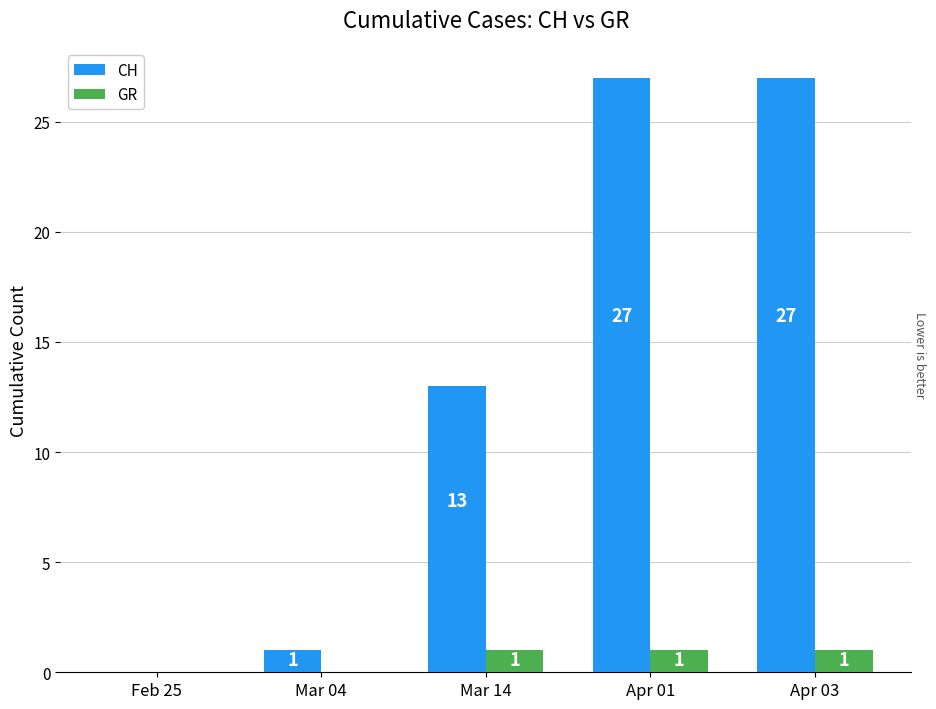

What is the sum of the GR values at Mar 14 and Apr 03?

2